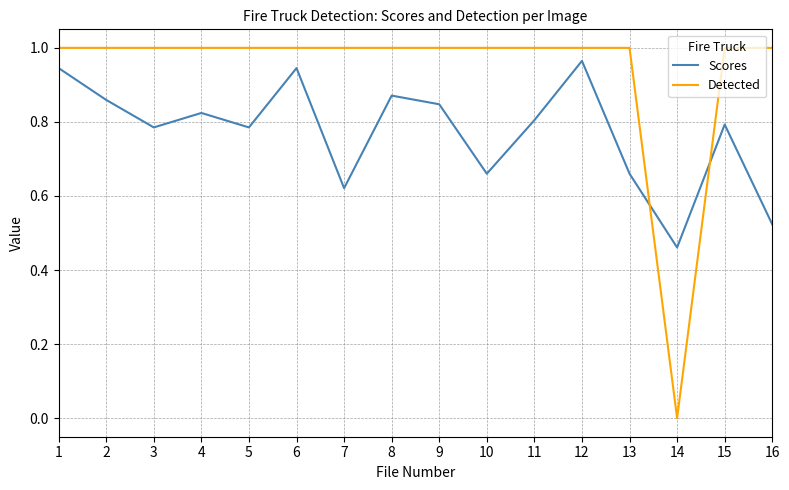

What is the sum of all Detected values?

15.0